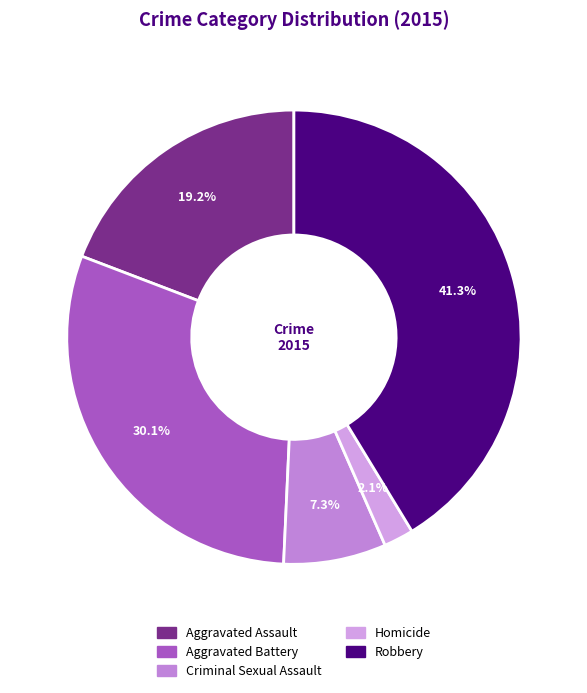

Does Robbery represent more than half of the total?

No